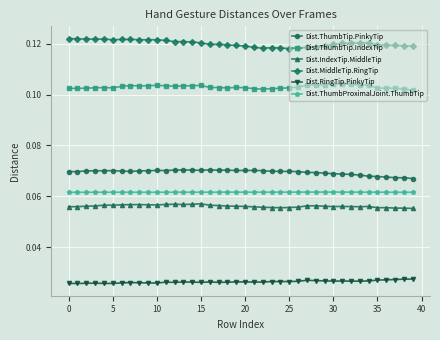

How many Dist.ThumbTip.IndexTip values are between 0 and 1?

40